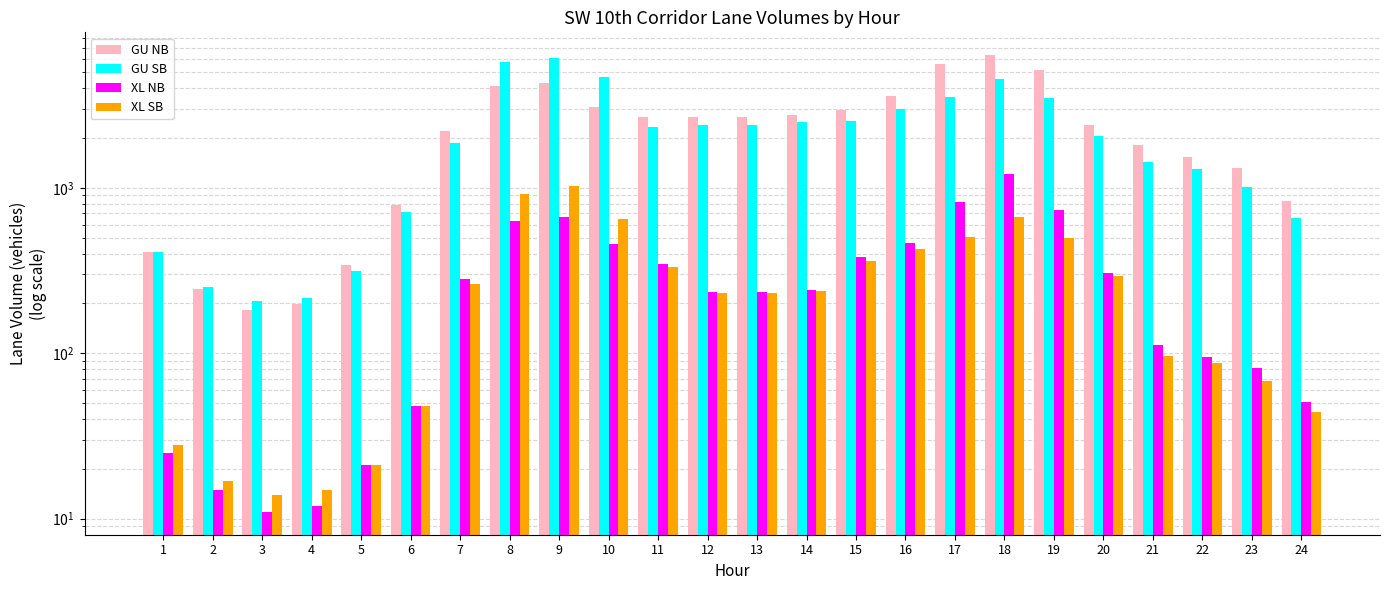

Is it true that GU NB equals 3976 at 20?

False